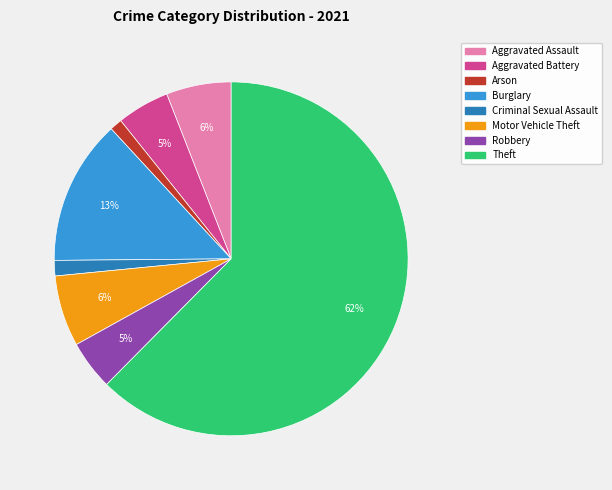

Is there a majority slice in this chart?

Yes